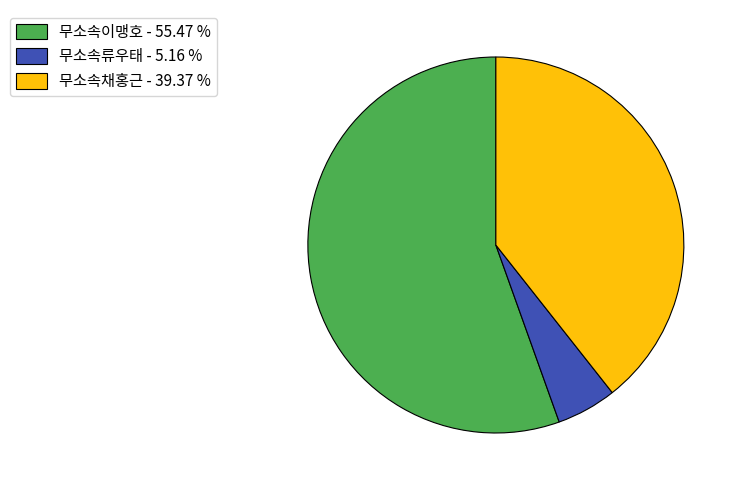

True or false: 무소속류우태 accounts for 5% of the total.

True